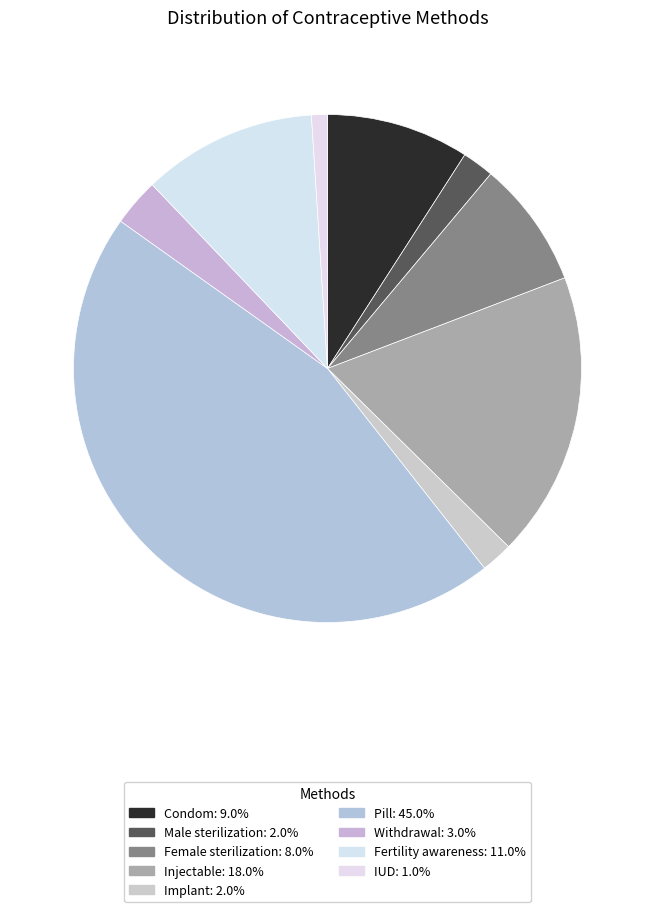

What percentage do Withdrawal and Condom together represent?

12.1%